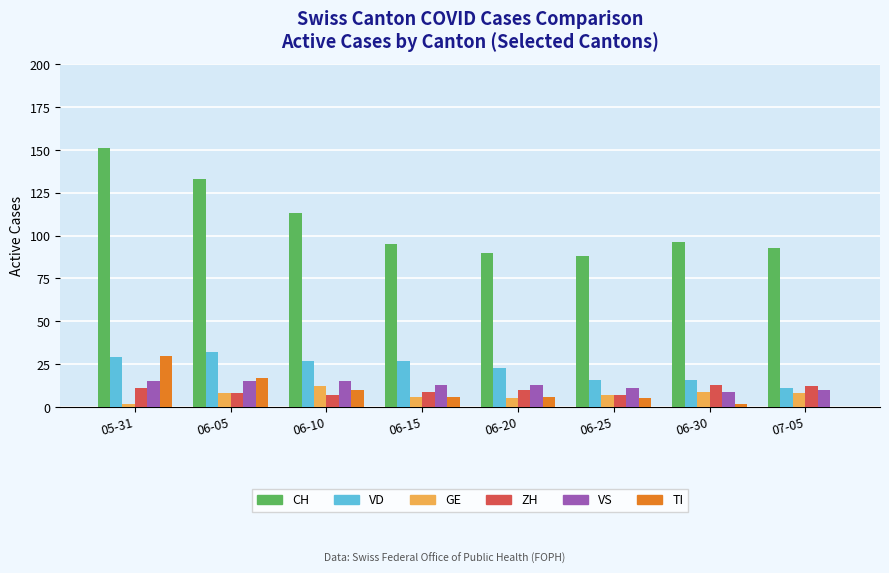

Which series has the largest range (max minus min)?

CH